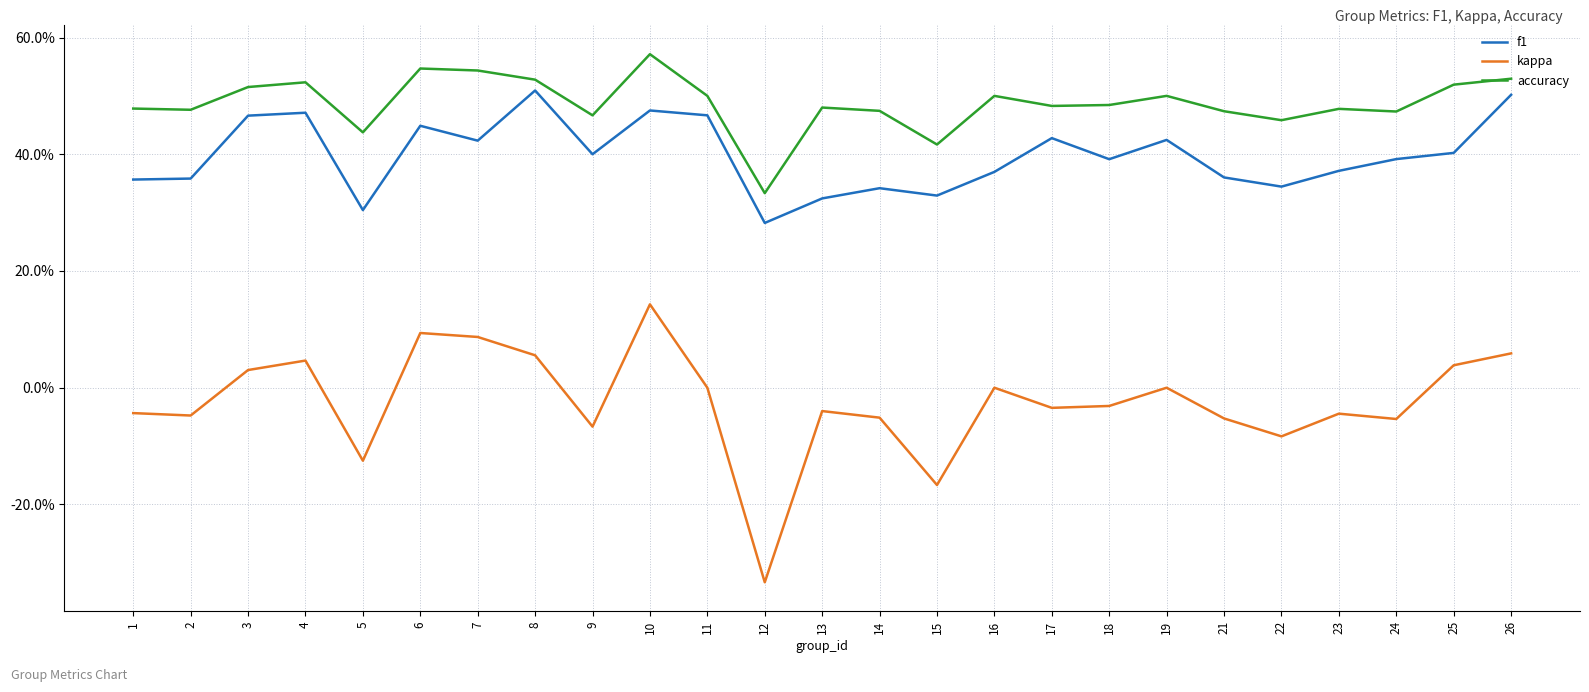

What is the lowest value of the kappa series?

-0.3